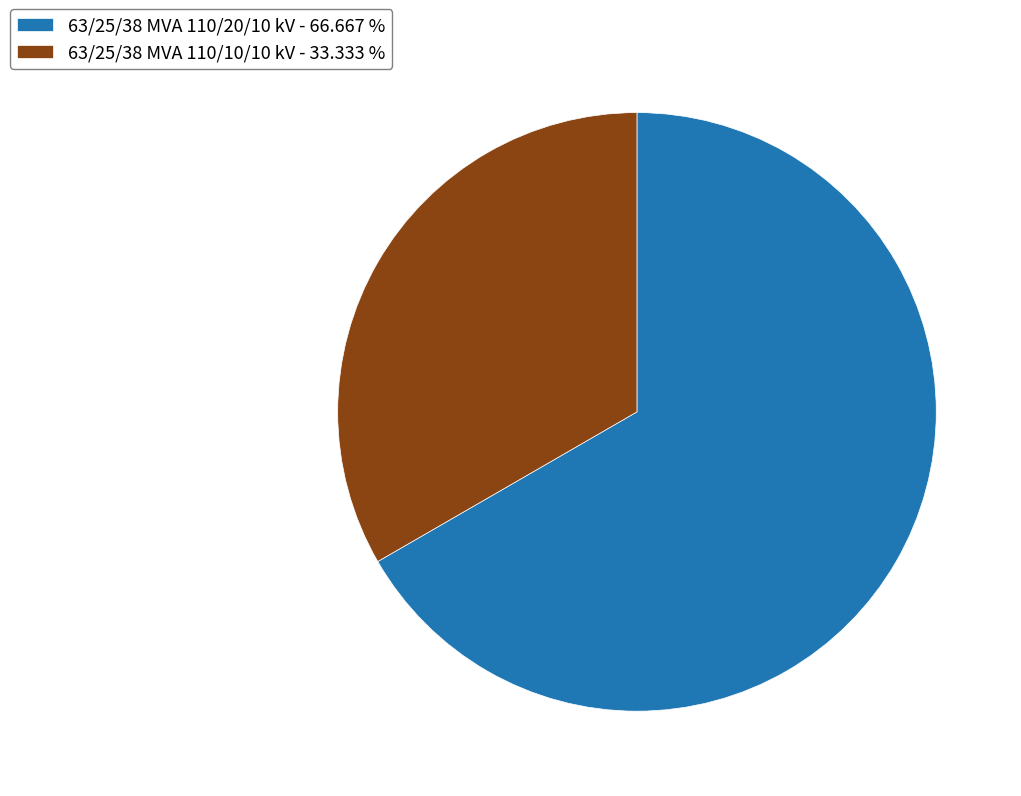

Do 63/25/38 MVA 110/20/10 kV - 66.667 % and 63/25/38 MVA 110/10/10 kV - 33.333 % together represent more than half of the pie?

Yes